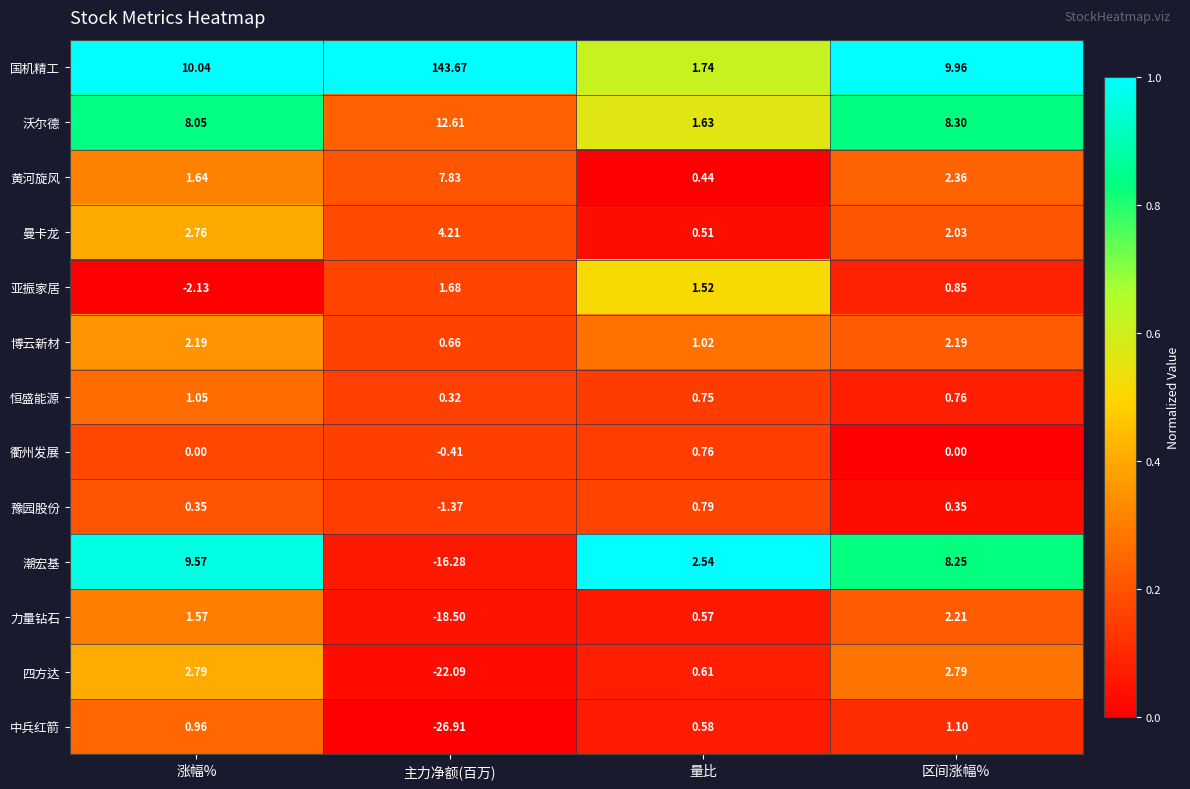

How many series are shown in this chart?

13